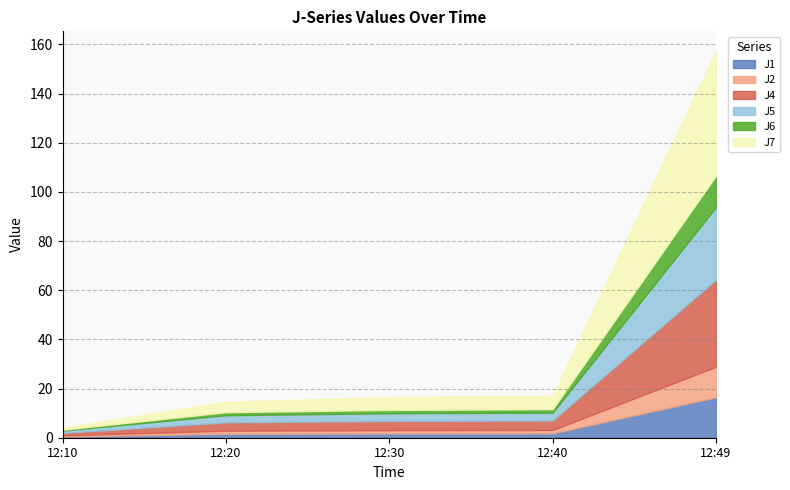

Rank the series at 12:40 from highest to lowest value.

J7, J4, J5, J1, J6, J2